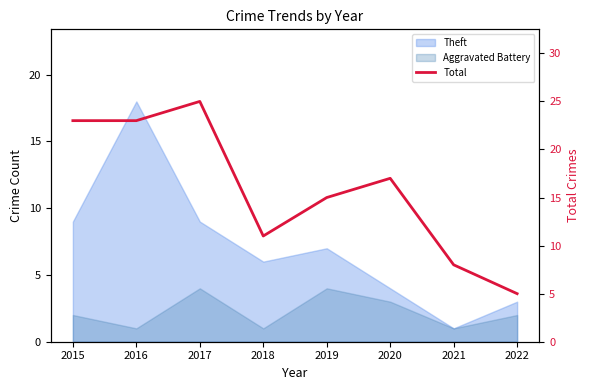

Reading left to right, list all the values displayed in this chart.

23	23	25	11	15	17	8	5